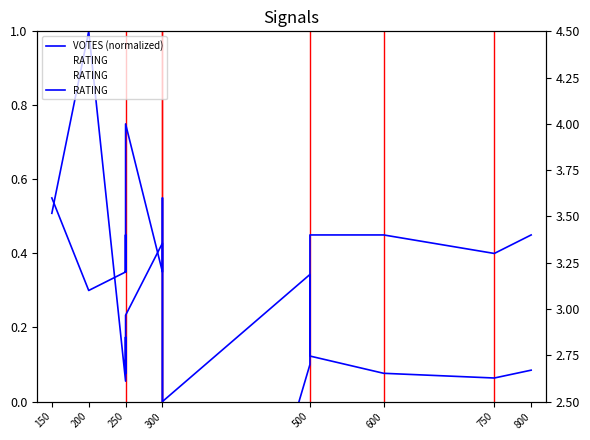

At which category is the sum across all series the highest?

250